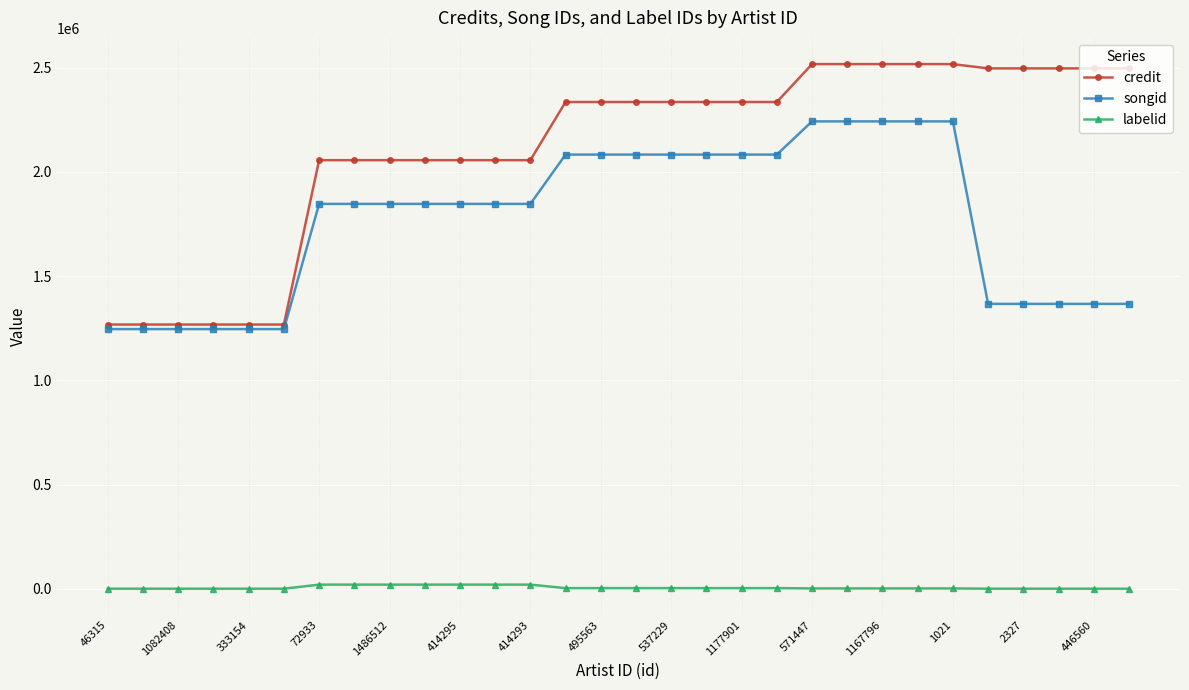

What is the lowest value of the songid series?

1245979